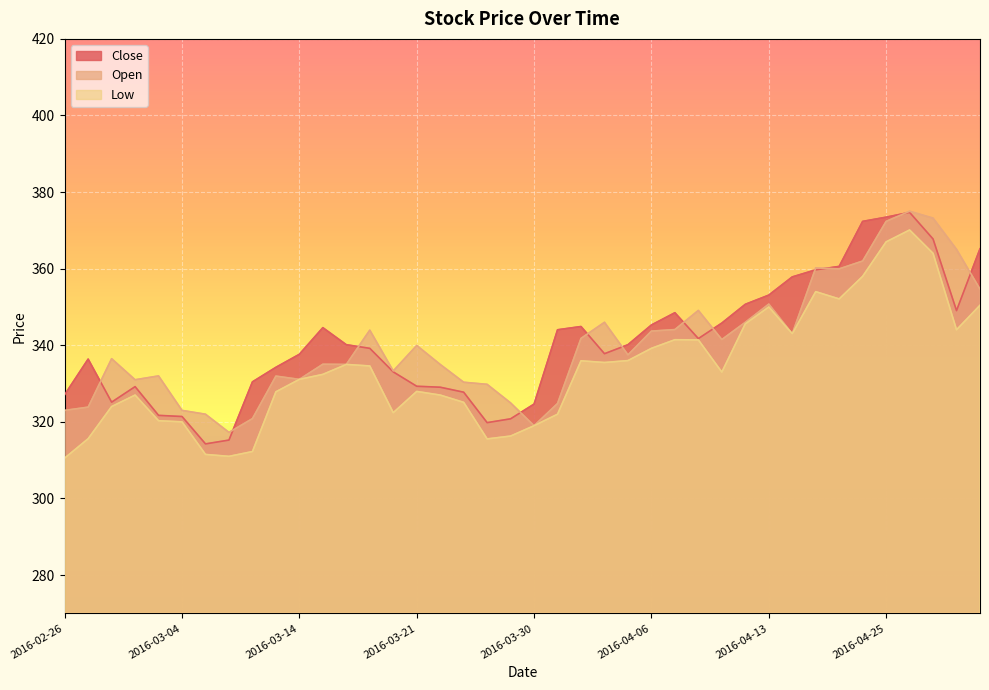

Where is Close nearest to the value 344?

2016-03-31